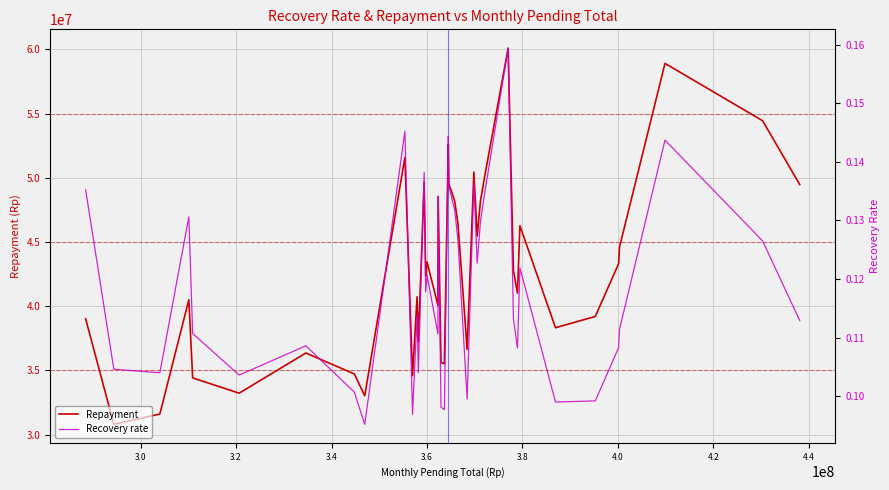

How many interior local peaks does the Recovery rate series have?

12